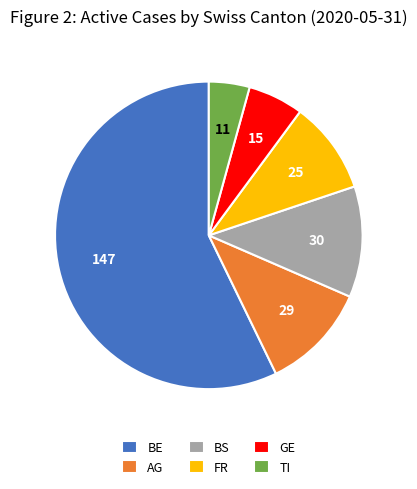

Is there a majority slice in this chart?

Yes